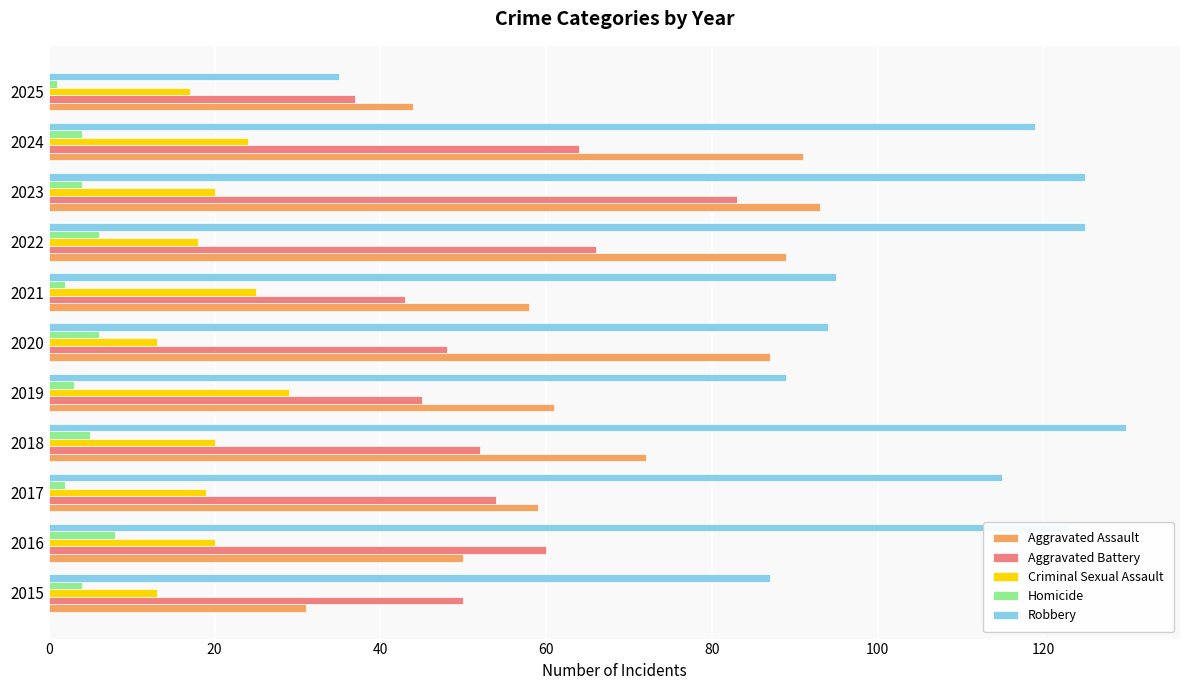

Which category has the highest value in the Aggravated Battery series?

2023